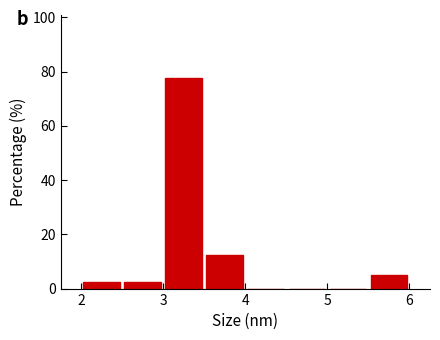

Reading left to right, list every bar in this chart as the range it spans on the x-axis followed by its height. The values are not printed on the chart, so give them approximately, as read against the axis.

2.0 to 2.5: 2
2.5 to 3.0: 2
3.0 to 3.5: 78
3.5 to 4.0: 12
4.0 to 4.5: 0
4.5 to 5.0: 0
5.0 to 5.5: 0
5.5 to 6.0: 6